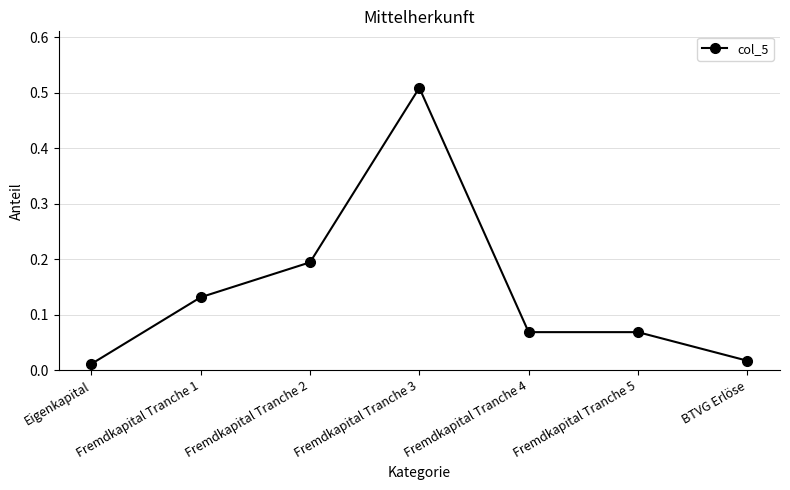

What is the sum of all values?

1.0